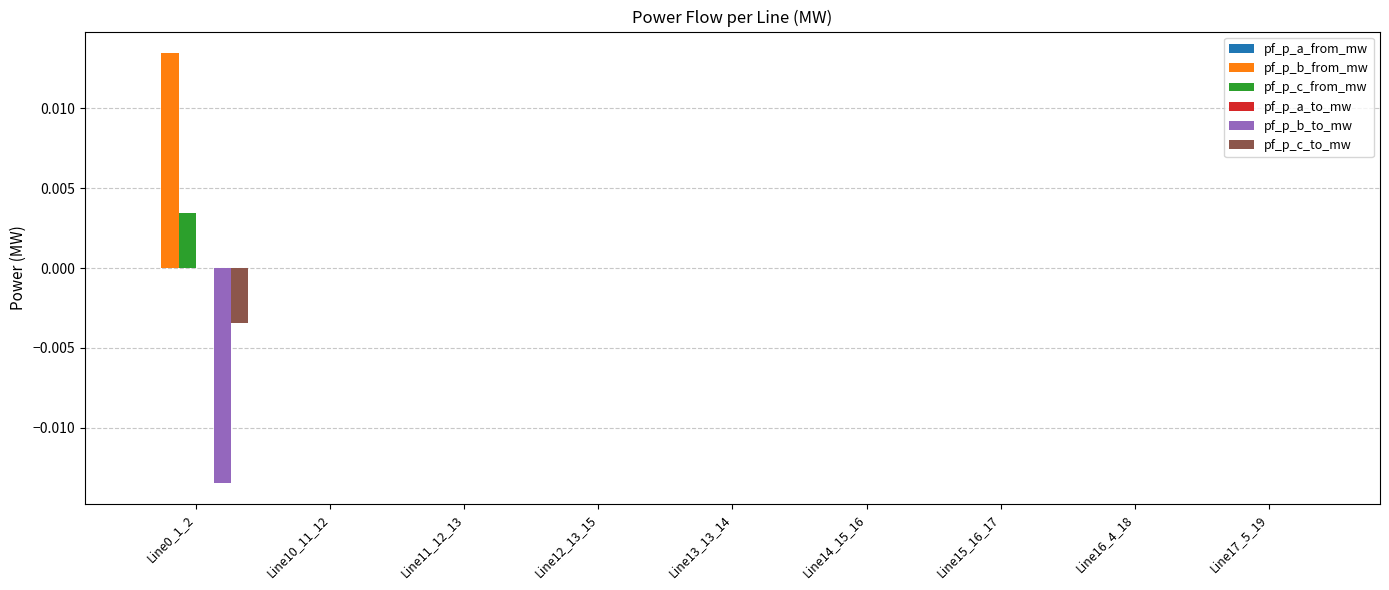

Is it true that pf_p_c_from_mw equals -0.0 at Line13_13_14?

True